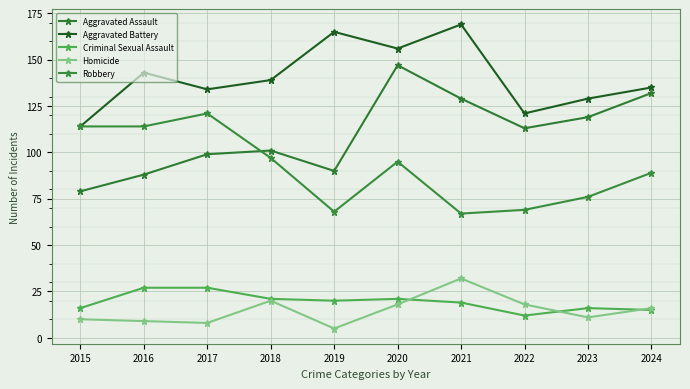

What is the average value of the Robbery series?

91